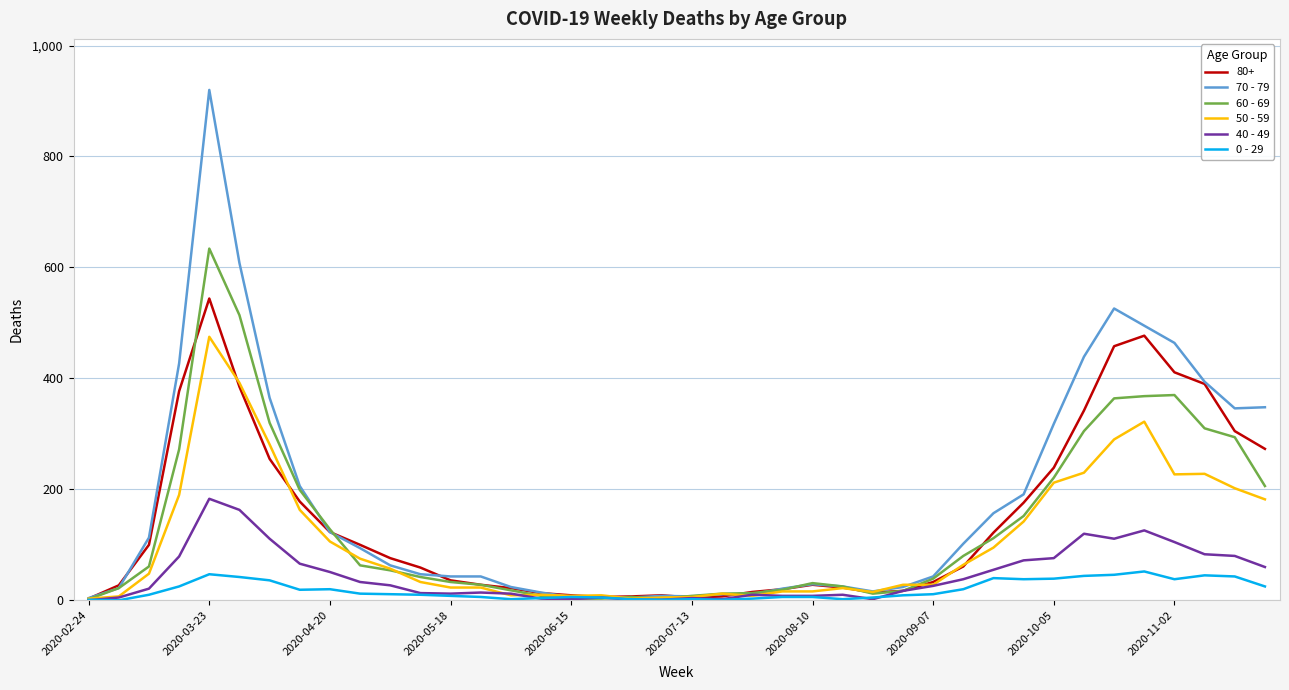

List the series in order of their peak value, lowest first.

0 - 29, 40 - 49, 50 - 59, 80+, 60 - 69, 70 - 79